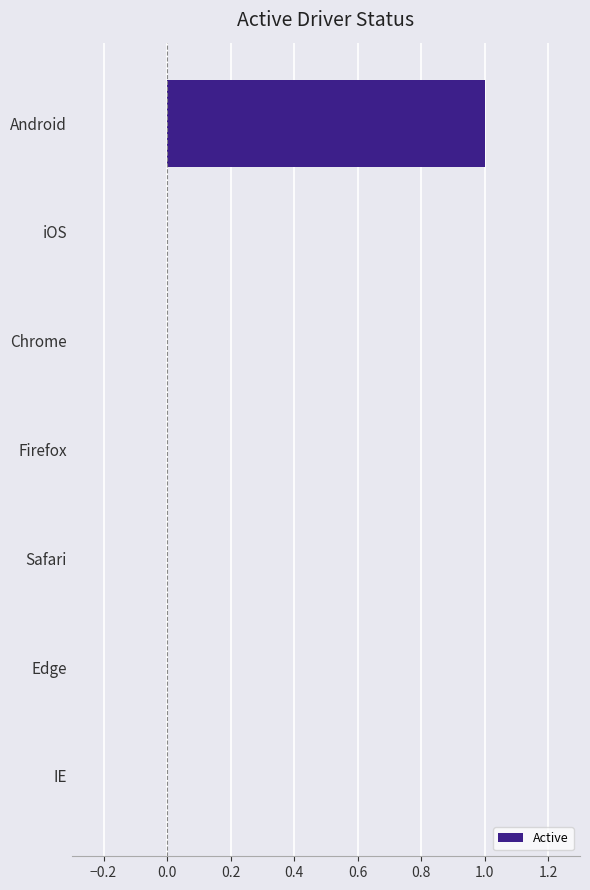

The chart shows a value of -1 at Firefox. True or false?

False